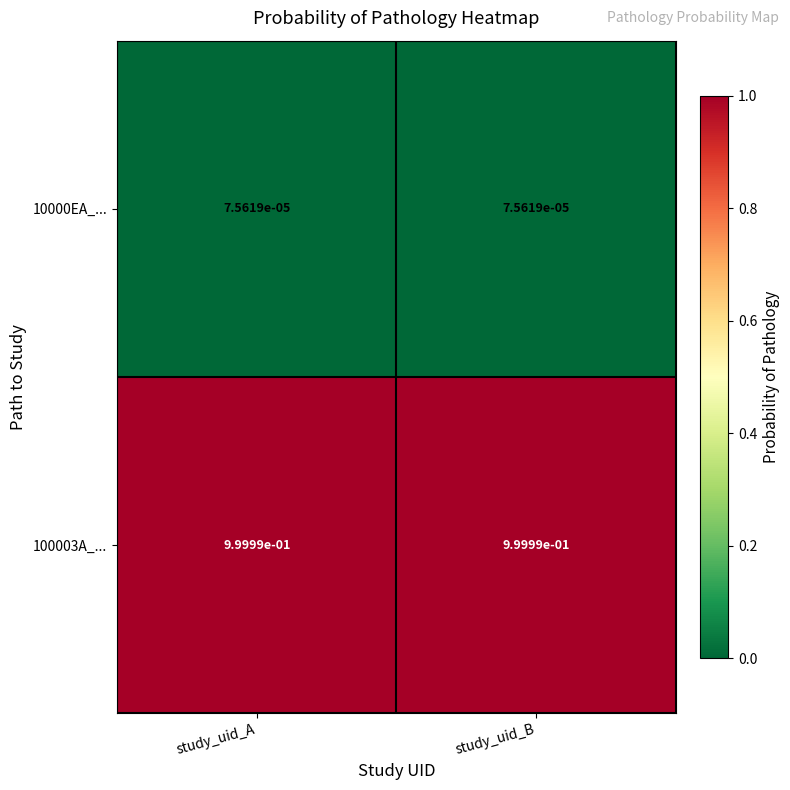

Rank the series by their maximum value, from lowest to highest.

10000EA_..., 100003A_...